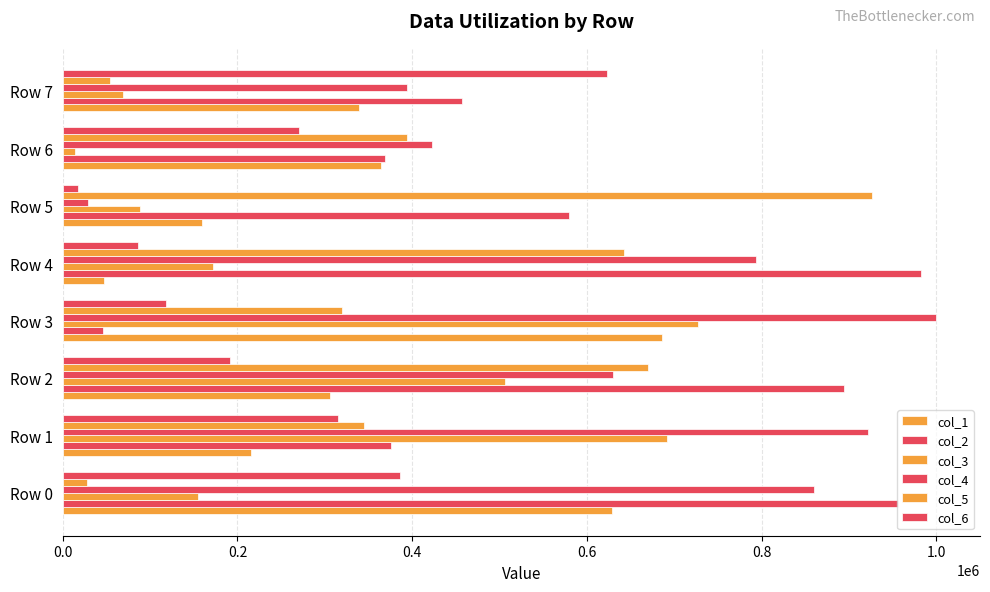

What position from the right is 1.0?

3